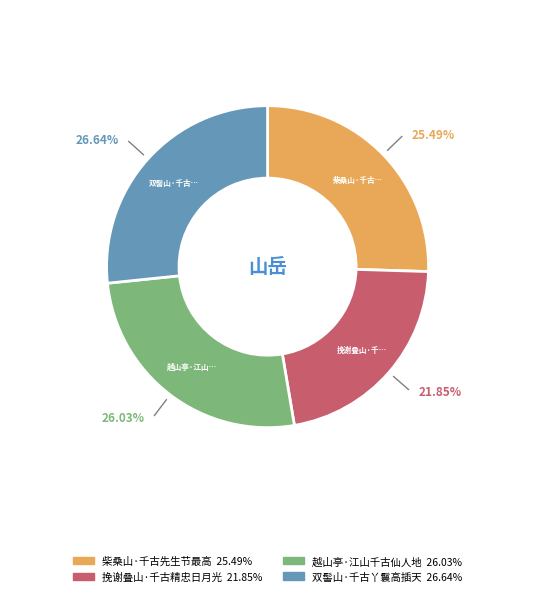

What percentage is NOT represented by 柴桑山·千古先生节最高?

74.5%